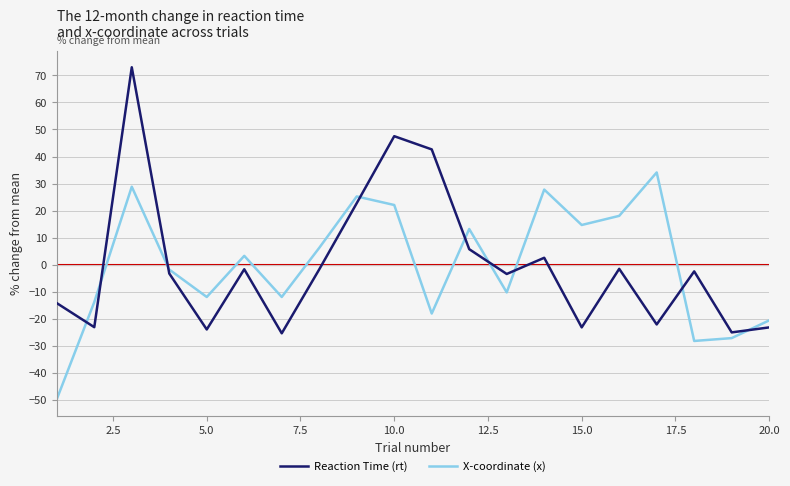

How many interior local peaks does the X-coordinate (x) series have?

6